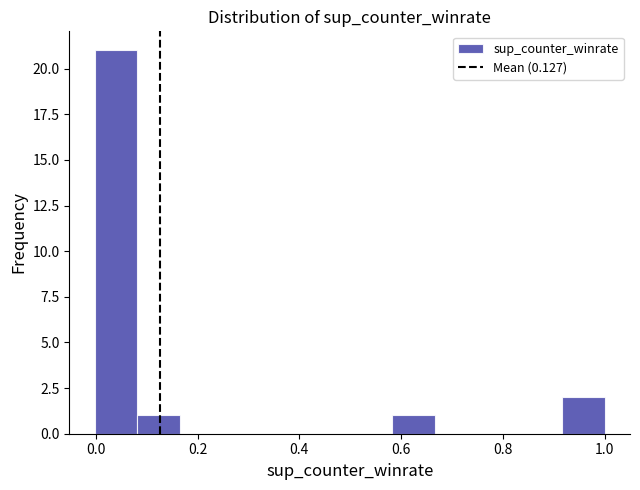

Over which range of the x-axis is the bar tallest?

0.00 to 0.08